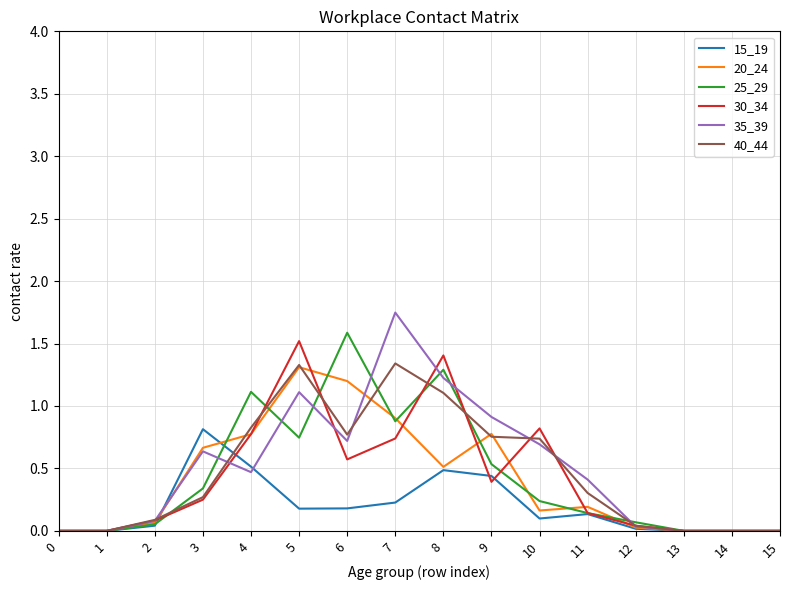

The value of 30_34 at 1 is -0.5. True or false?

False